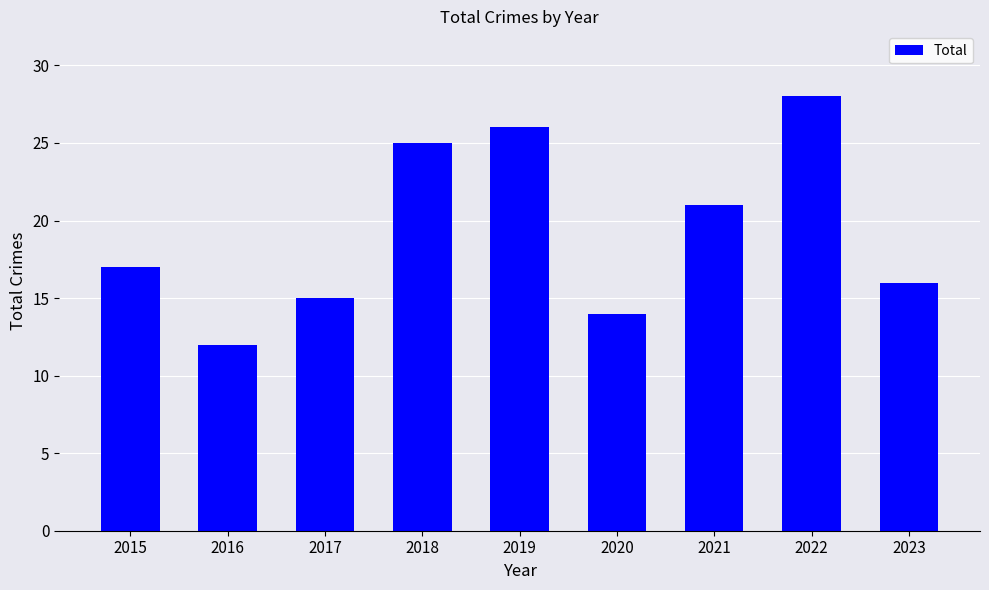

The value at 2023 is 8. True or false?

False